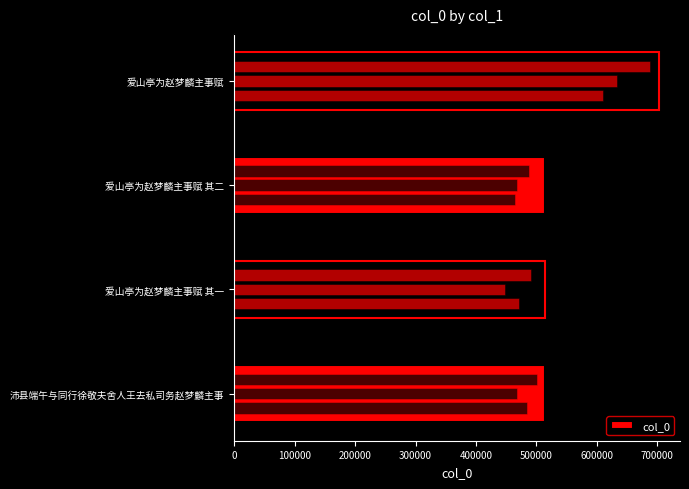

Are the bars grouped side by side (vs. stacked)?

No